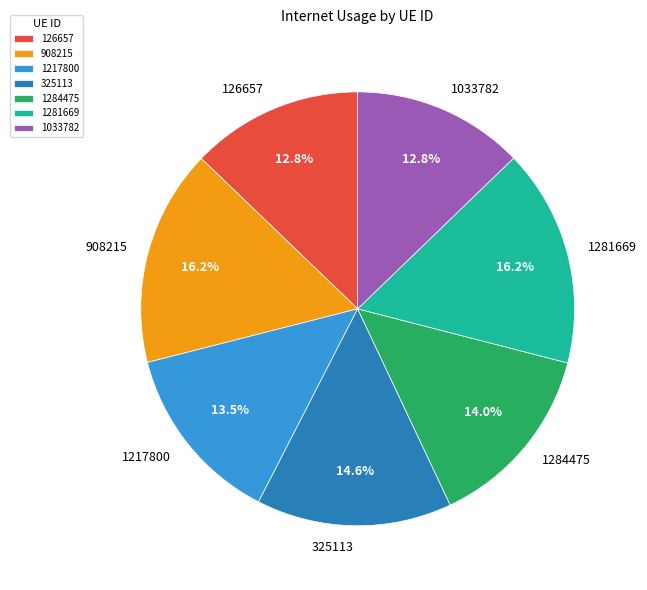

What percentage do 908215 and 126657 together represent?

29.0%